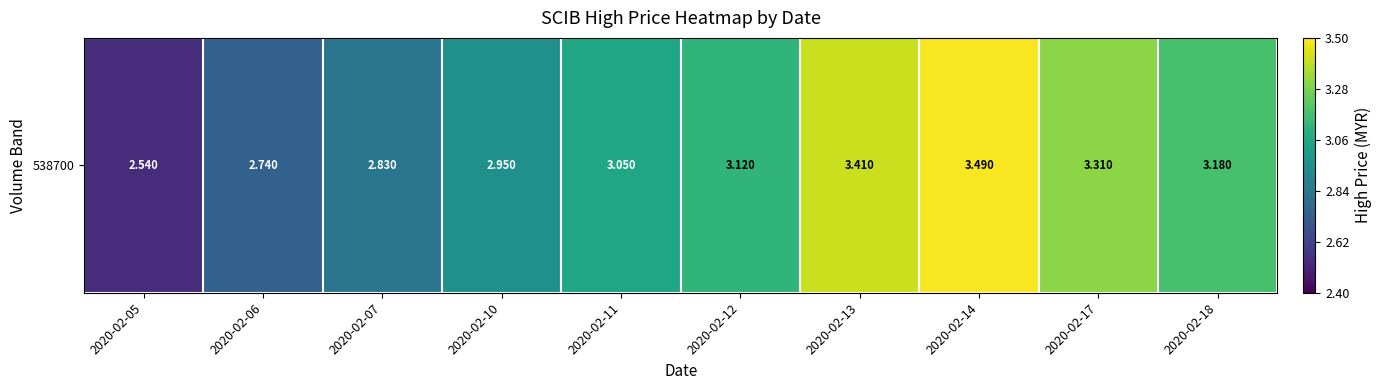

List the labels in order of value, largest first.

2020-02-14, 2020-02-13, 2020-02-17, 2020-02-18, 2020-02-12, 2020-02-11, 2020-02-10, 2020-02-07, 2020-02-06, 2020-02-05